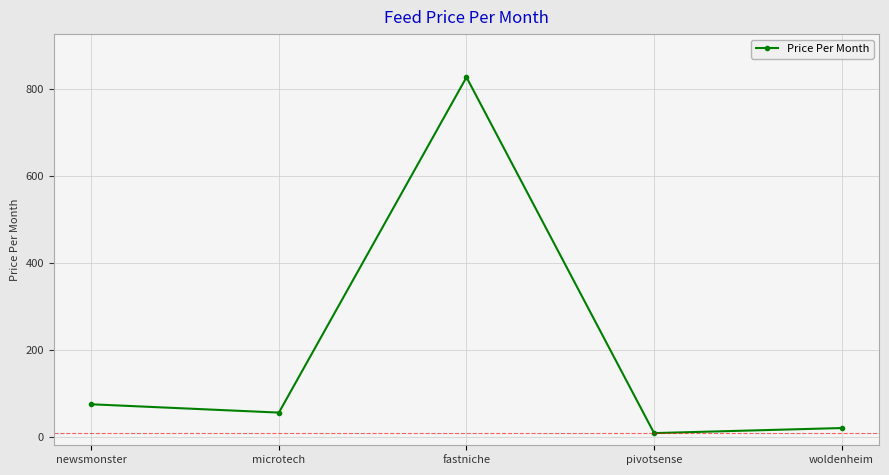

List the labels in order of value, smallest first.

pivotsense, woldenheim, microtech, newsmonster, fastniche